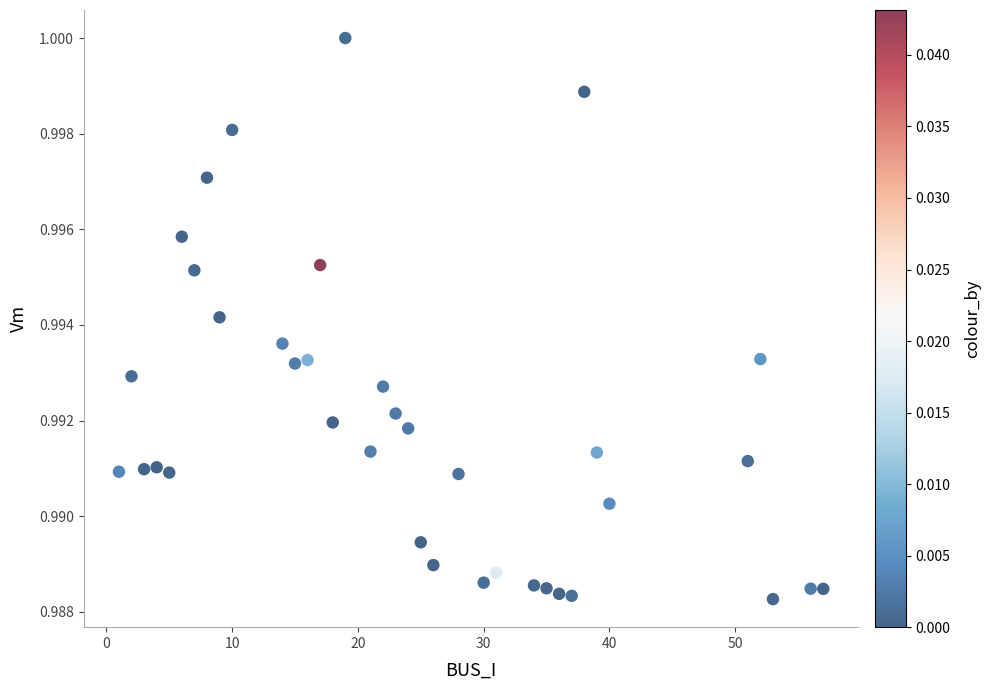

What is the range of X values (max minus min)?

56.0